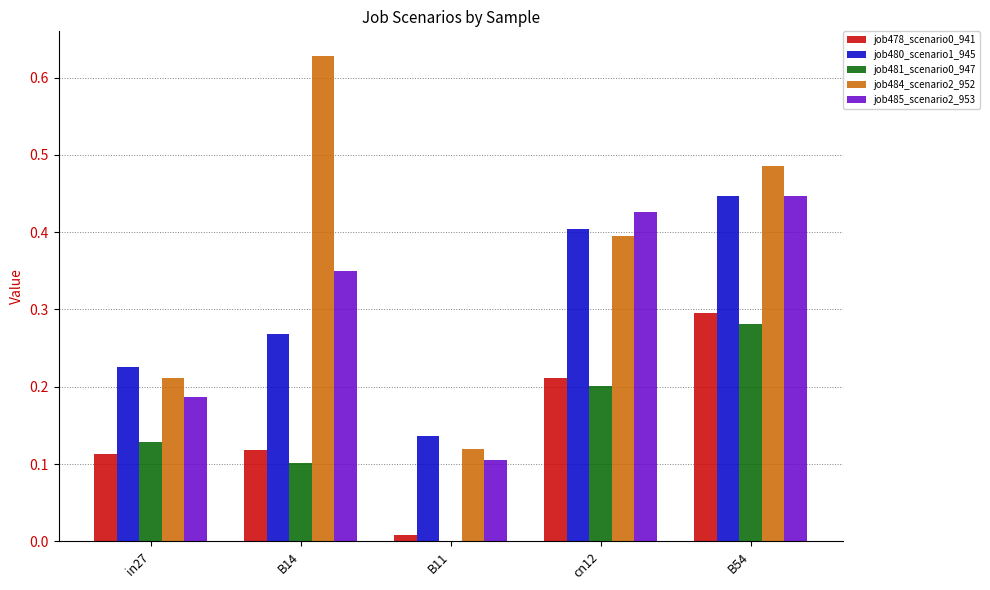

Are the bars horizontal?

No